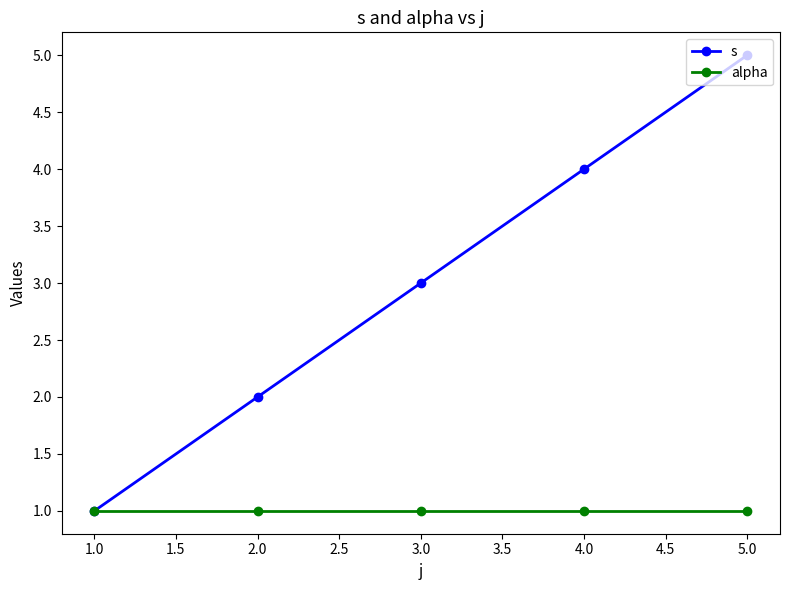

Reading left to right, extract all data points from this chart.

s: 1	2	3	4	5
alpha: 1	1	1	1	1